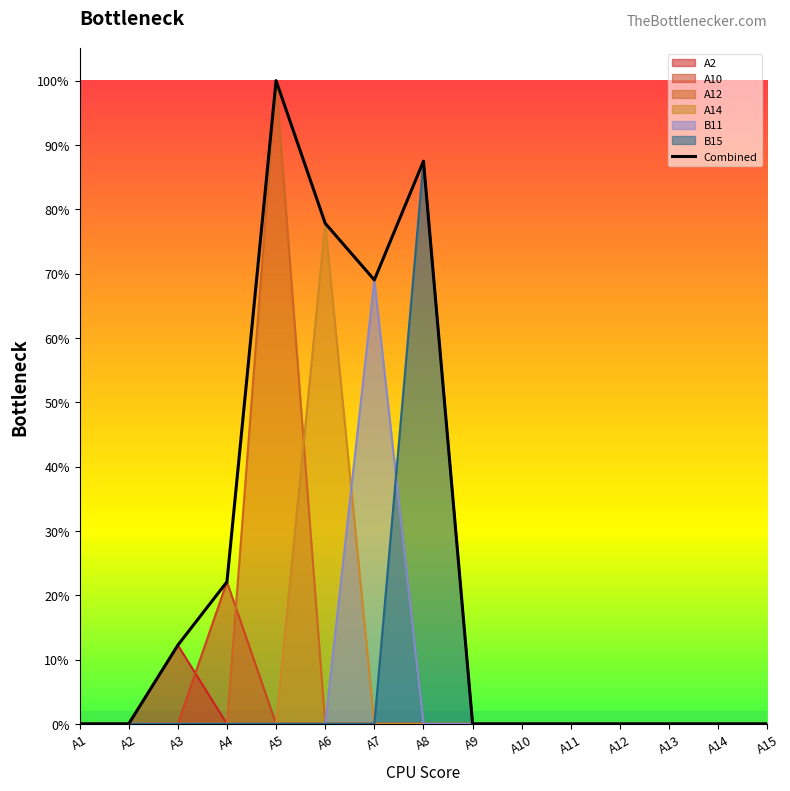

Between A13 and A11, which is larger?

A13